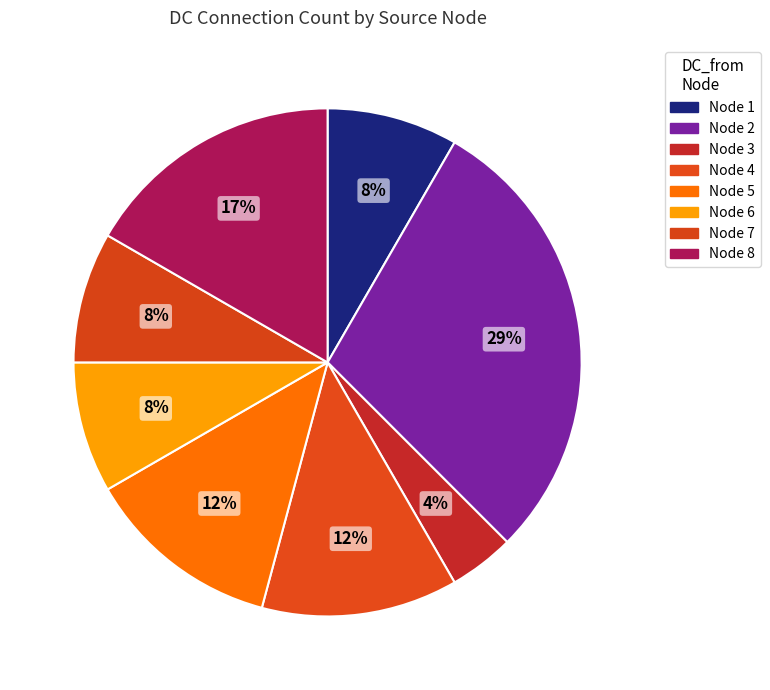

Count the number of slices in the pie.

8